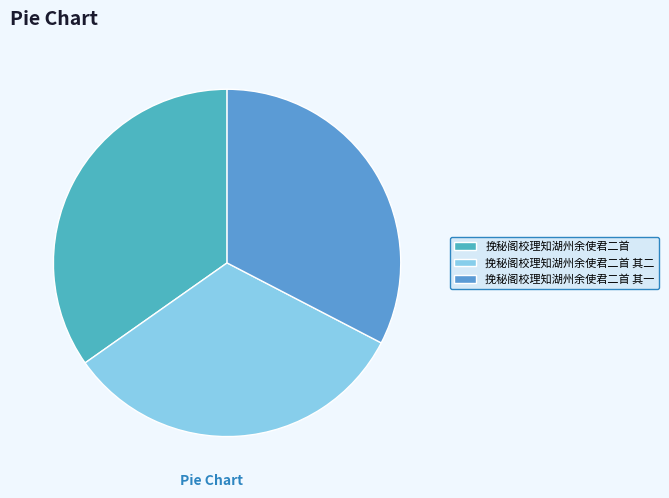

How many slices are in this pie chart?

3